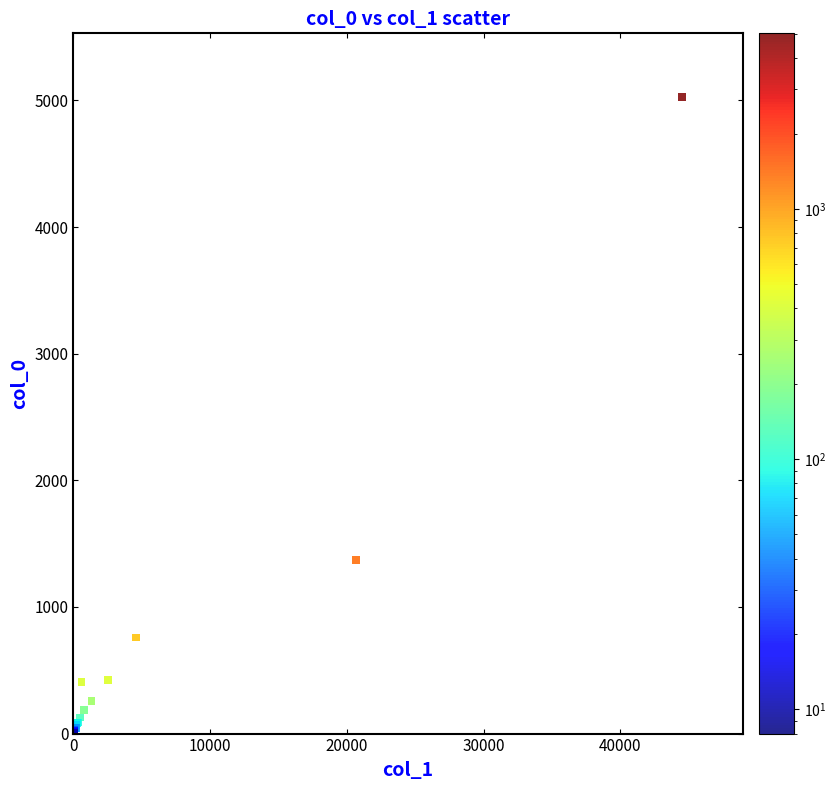

What Y value in the scatter plot is closest to 2517?

1373